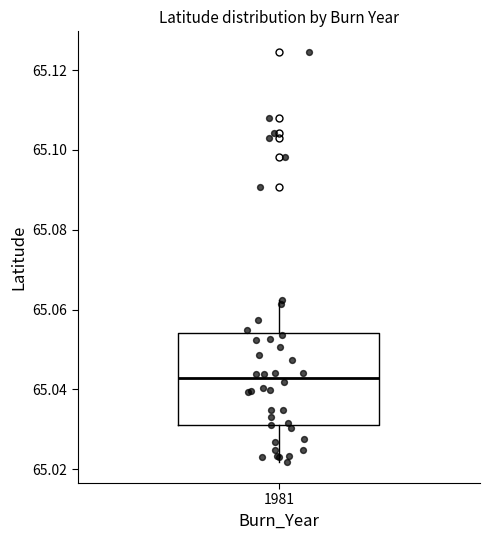

Read this box plot against the y-axis: the position of the median line, the range covered by the box, and the ends of both whiskers. The values are not printed on the chart, so give them approximately, as read against the axis.

median 65.042, box 65.030 to 65.054, whiskers 65.022 to 65.062